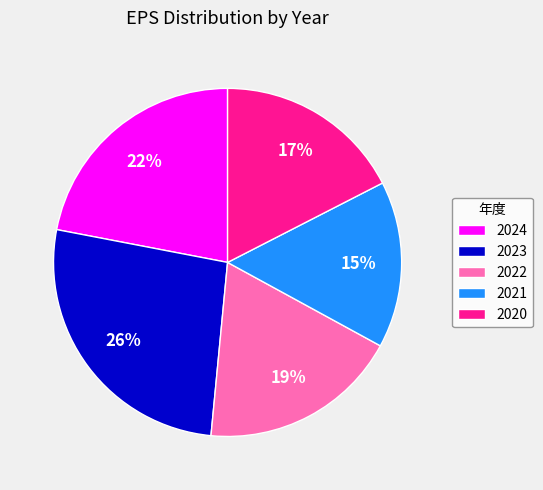

Which slice is the largest?

2023